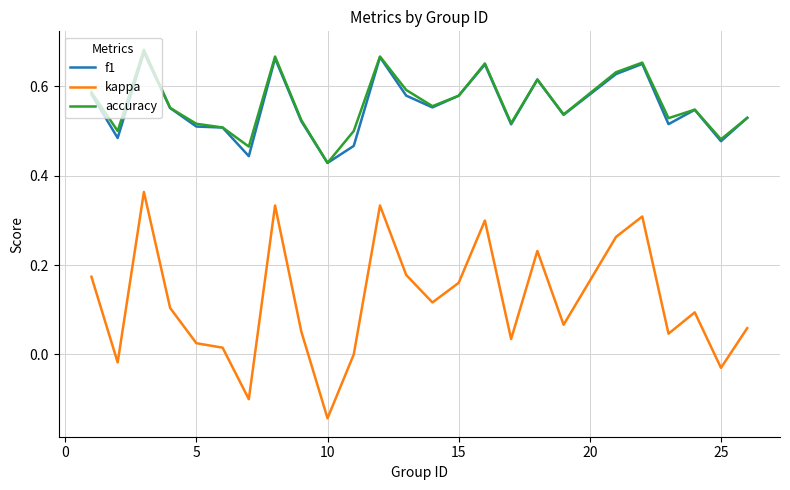

How many distinct data groups are displayed?

3